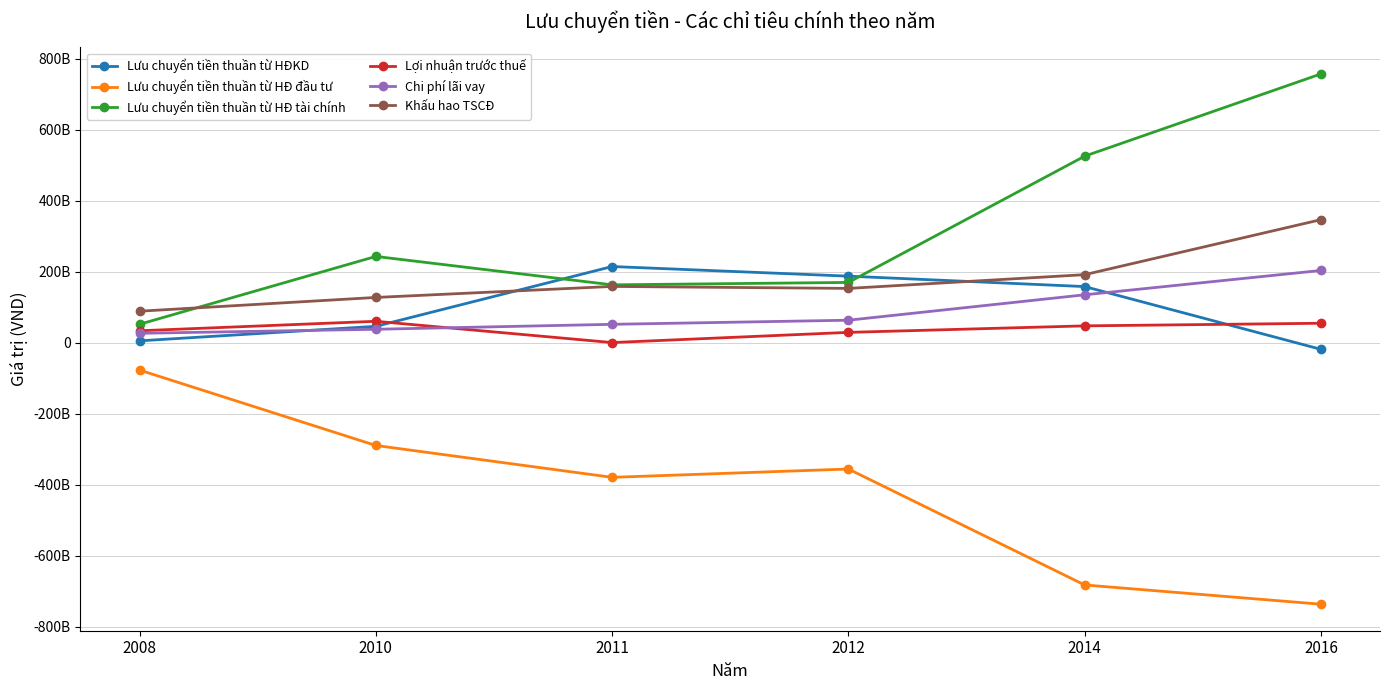

Which series has the widest spread of values?

Lưu chuyển tiền thuần từ HĐ tài chính